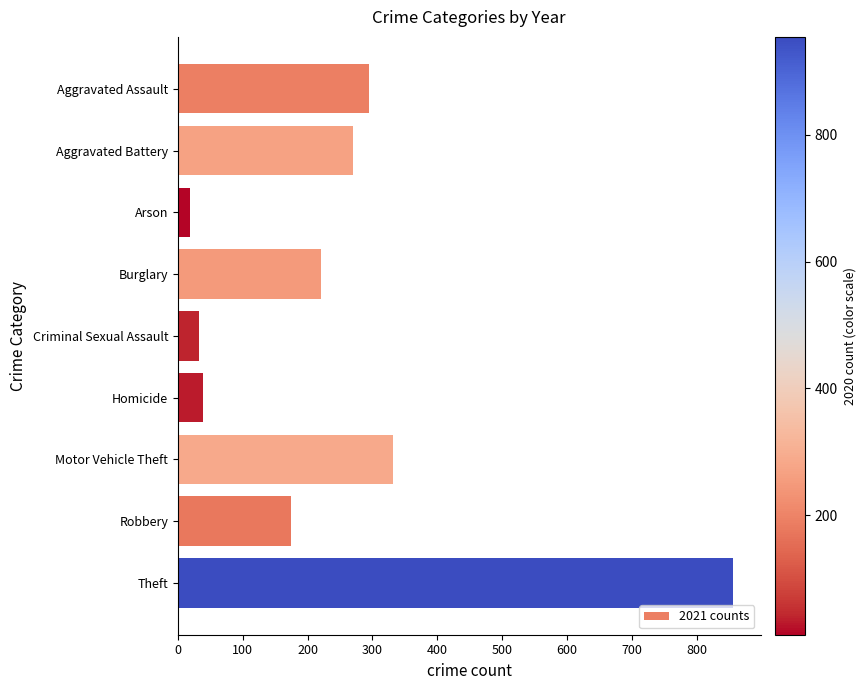

Reading top to bottom, extract all data points from this chart.

295	270	18	220	33	38	332	175	856